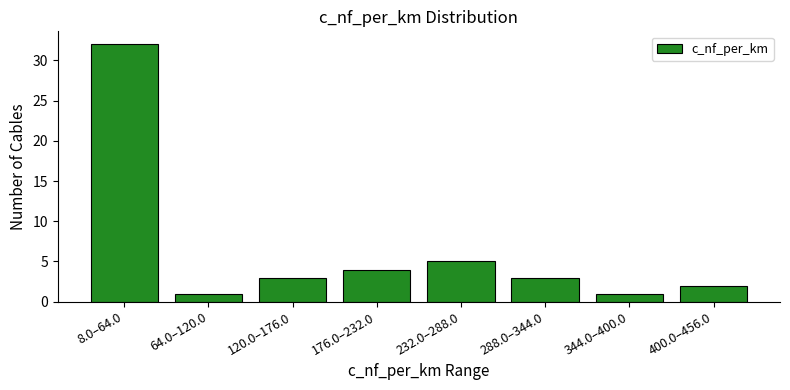

Reading right to left, transcribe all the data shown in this chart.

2	1	3	5	4	3	1	32